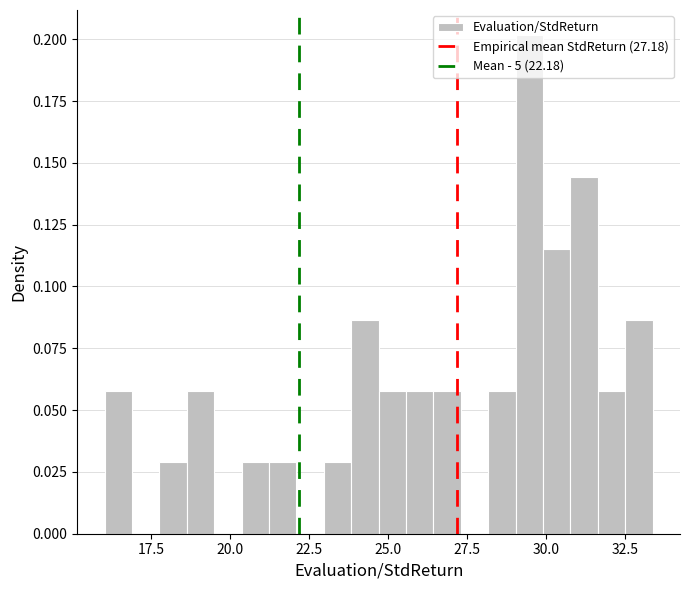

Read against the x-axis, roughly where is the centre of the tallest bar?

29.5